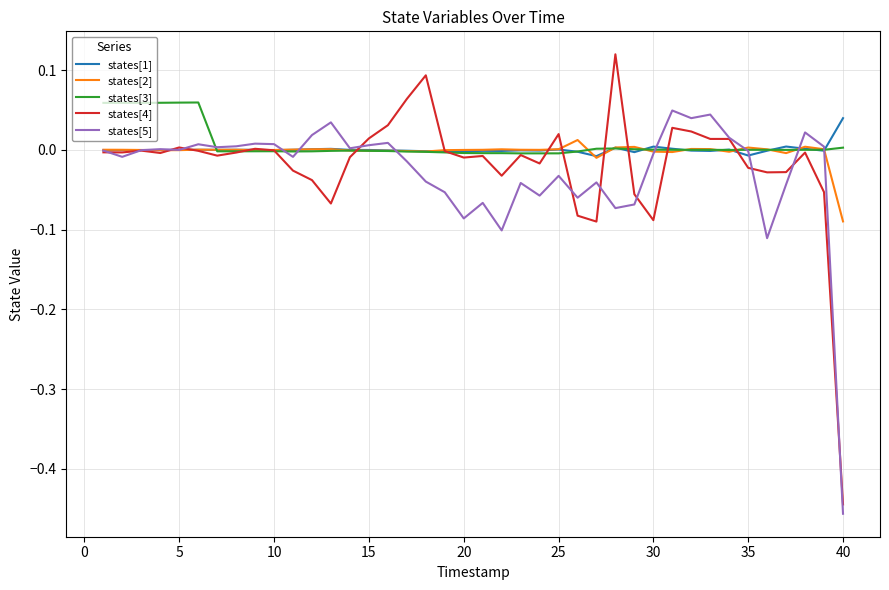

Which series has the largest range (max minus min)?

states[4]